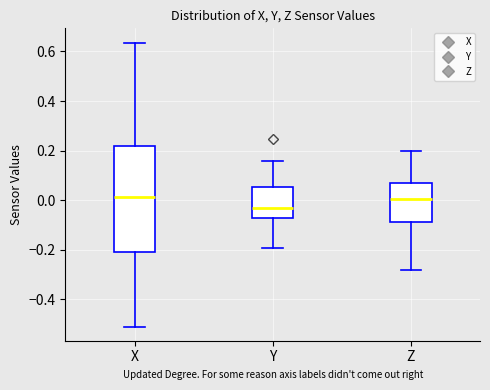

Which box is the tallest, from its lower edge to its upper edge?

X